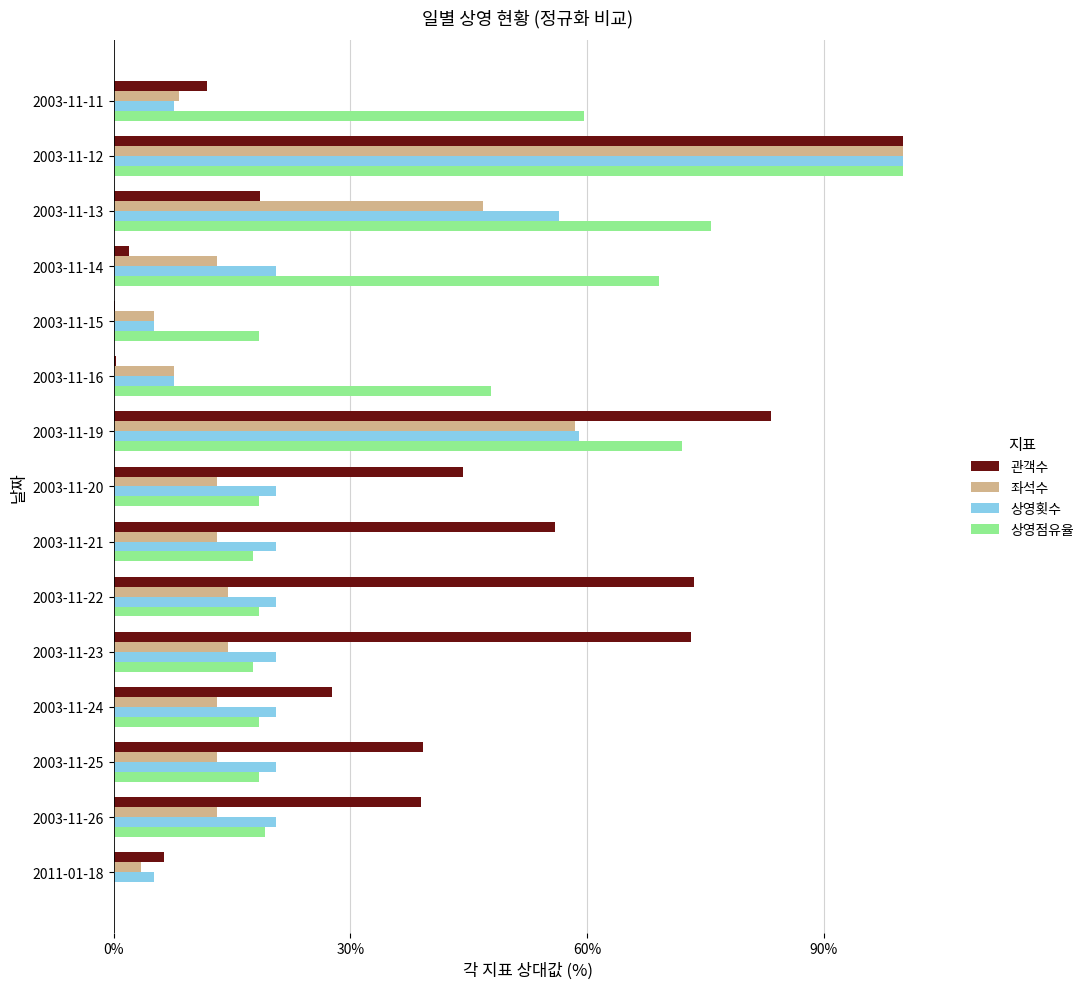

What is the highest value of the 좌석수 series?

1.0